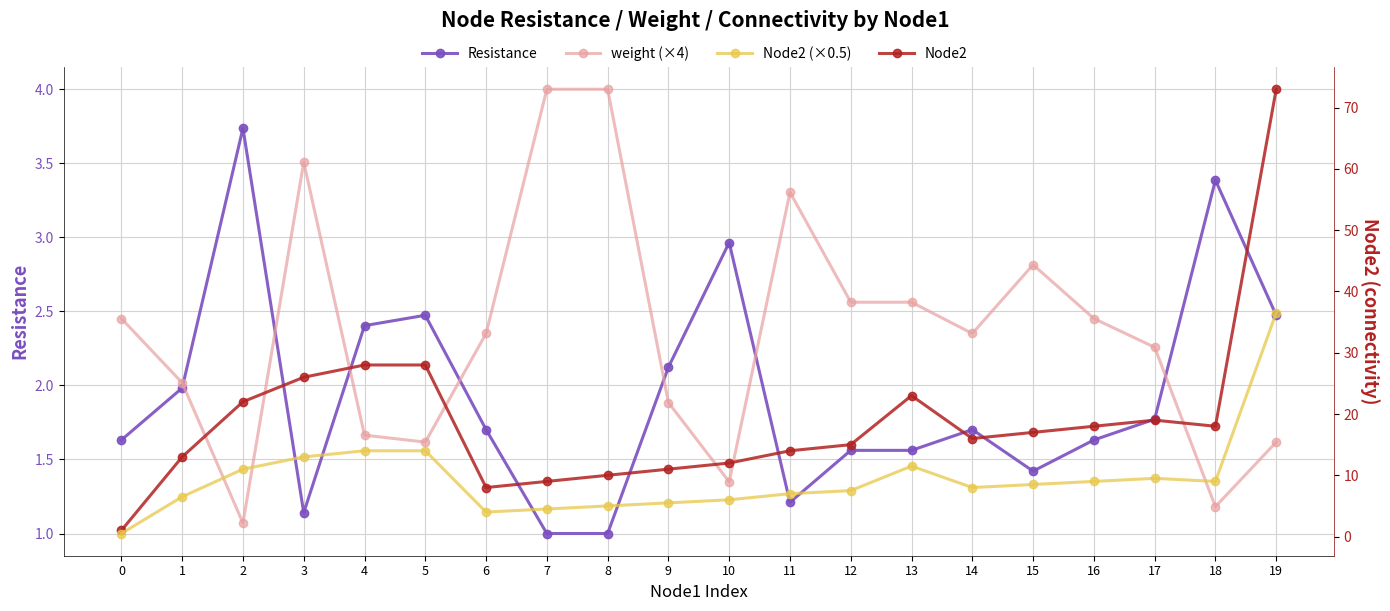

What is the total value across all series at 6?

16.1